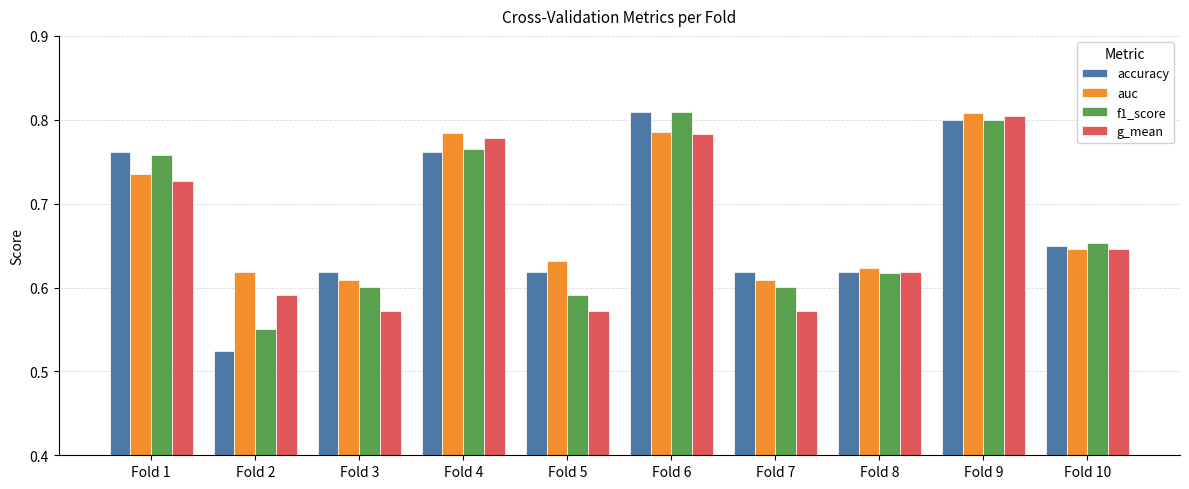

How many bars are there in each group?

4